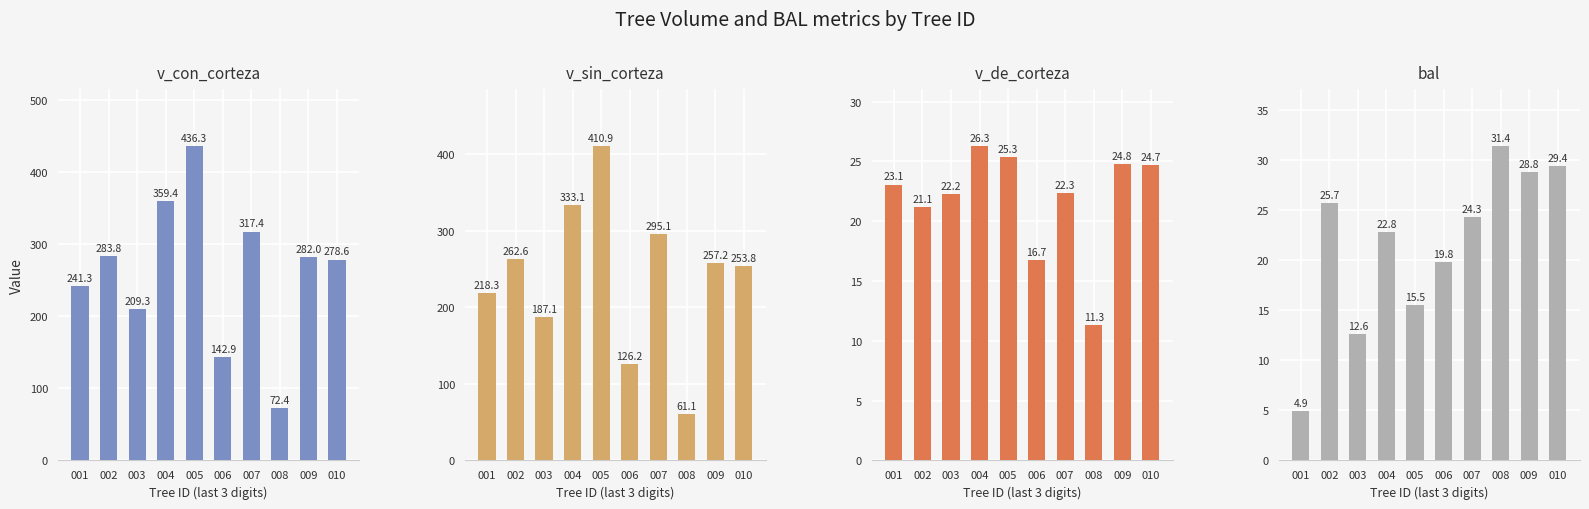

Does the chart contain any negative values?

No